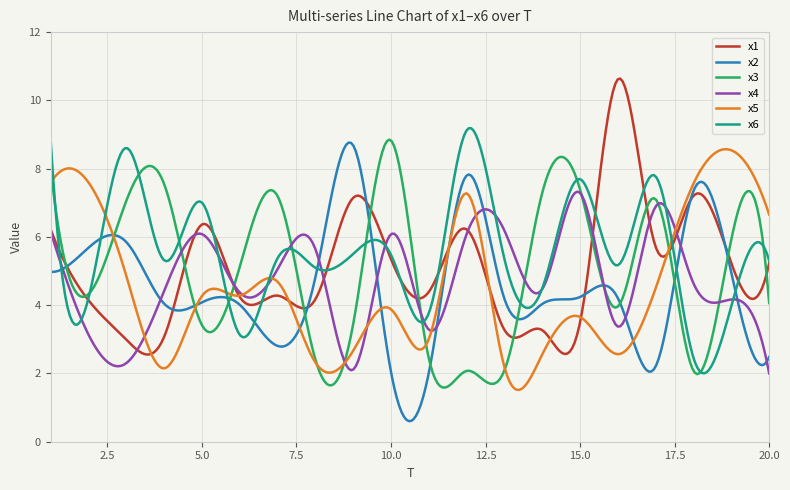

What is the lowest value of the x1 series?

2.6